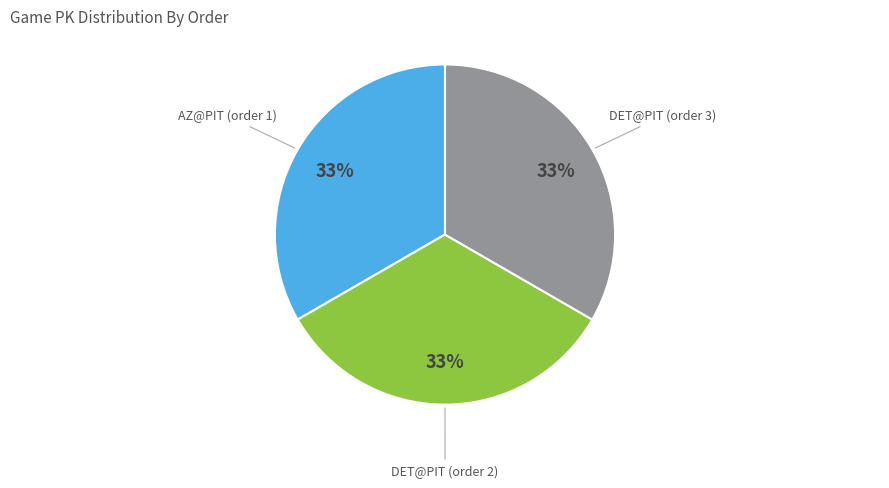

Is there a majority slice in this chart?

No